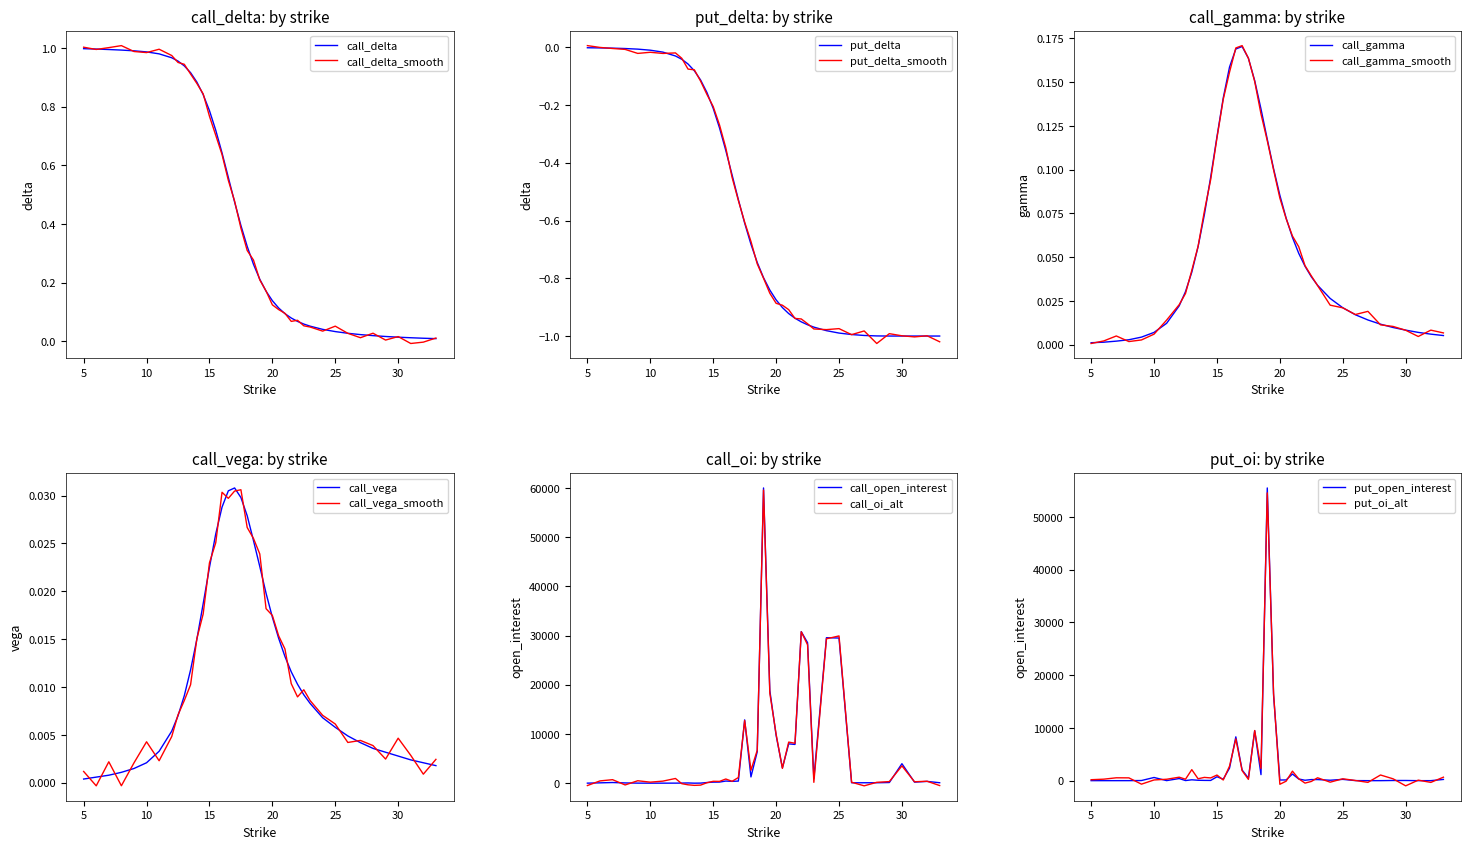

Is it true that put_delta_smooth equals -0.4 at 20?

False